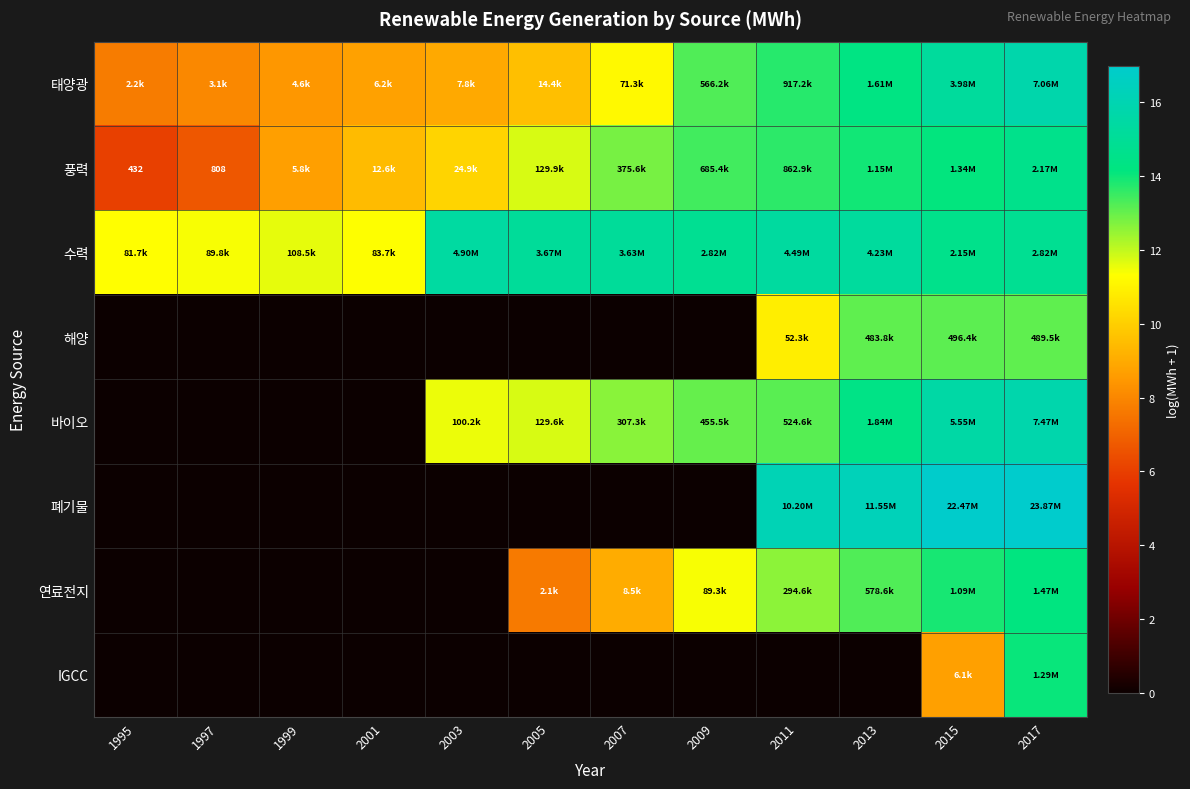

The 연료전지 series shows 12.6 at 2011. True or false?

True